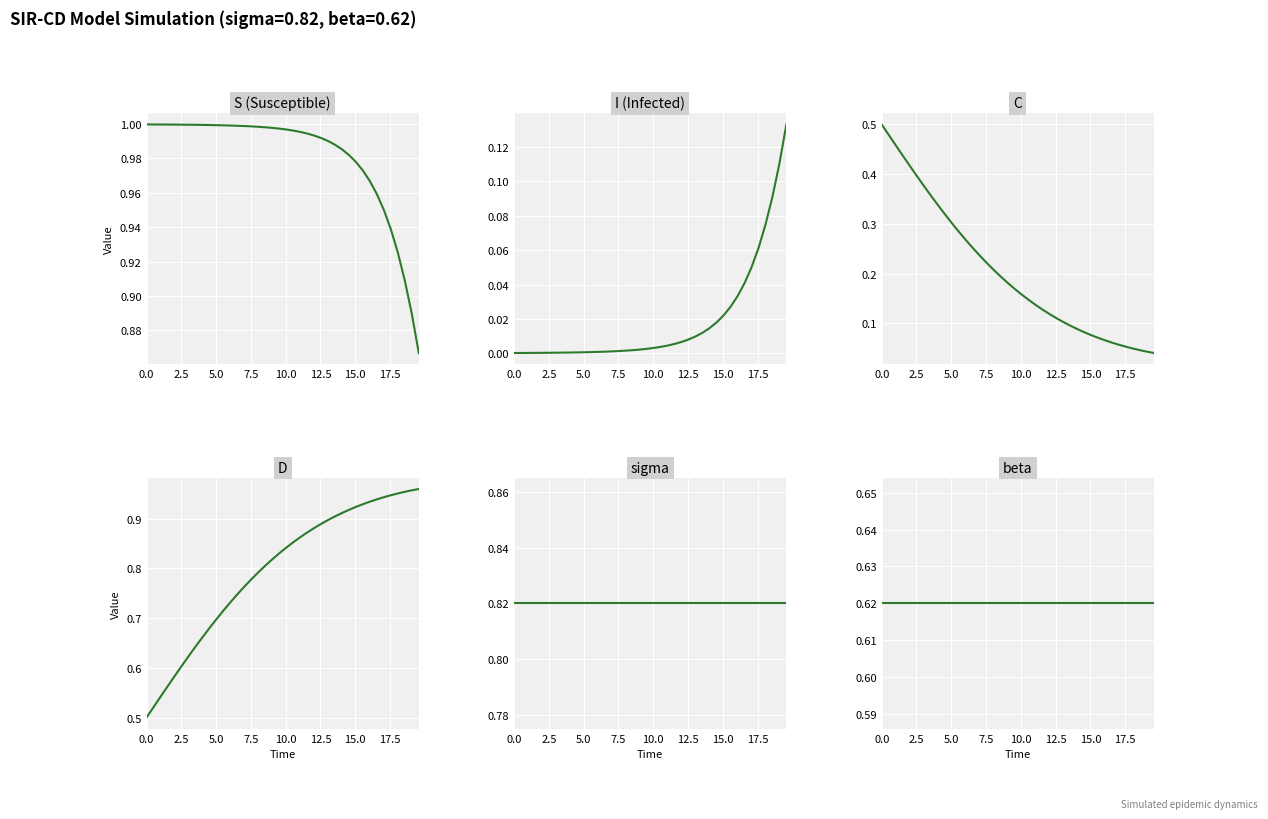

Rank the series by their maximum value, from lowest to highest.

I (Infected), C, beta, sigma, D, S (Susceptible)